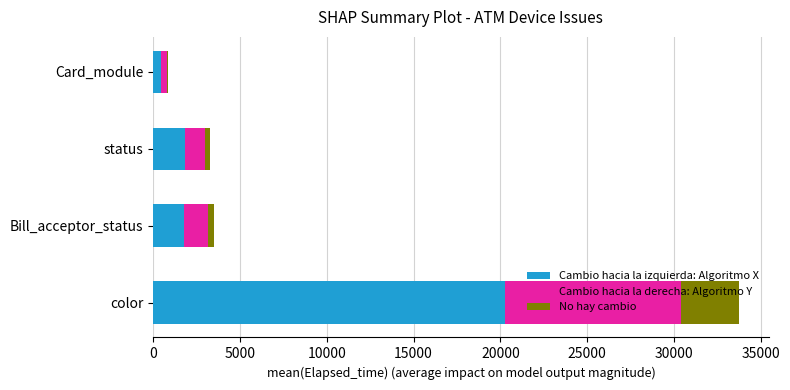

What is the total value across all series at color?

33763.3